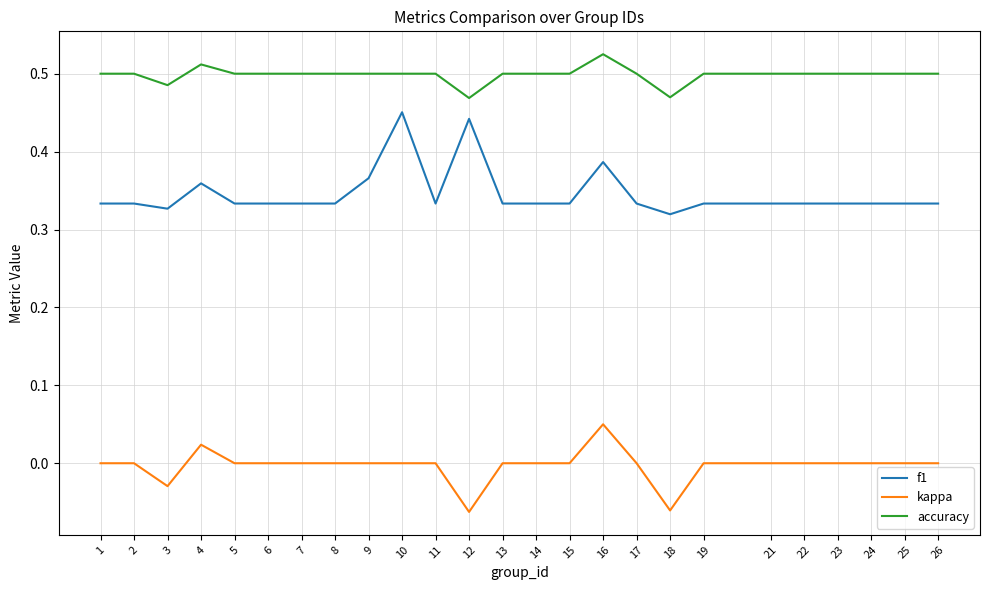

Between 9 and 10, which series saw the biggest shift?

f1